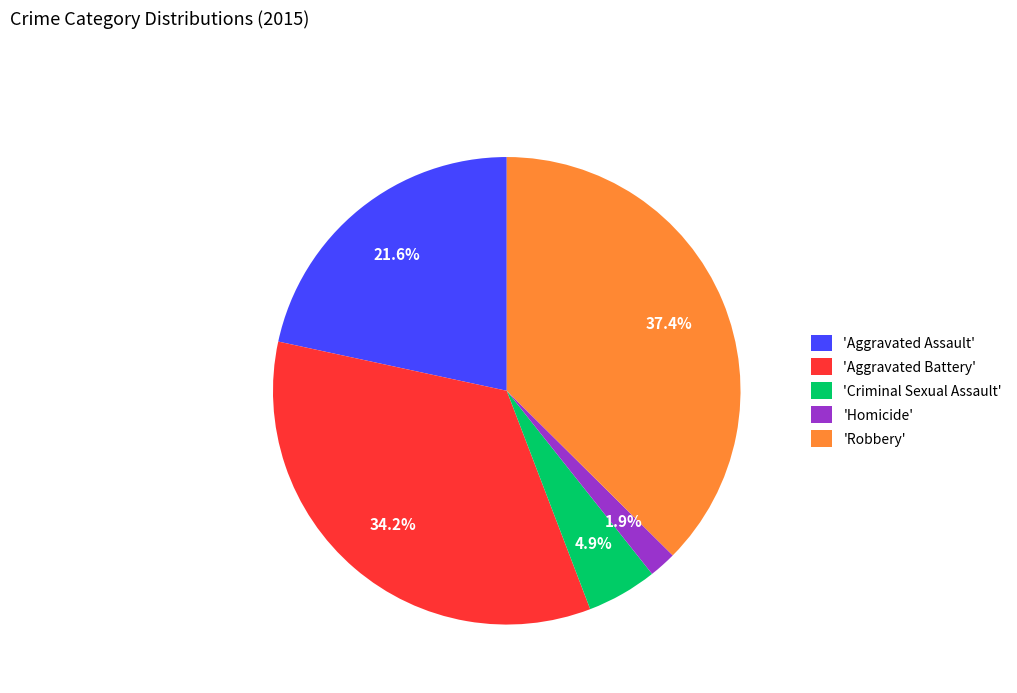

Which category has the biggest portion of the pie?

'Robbery'